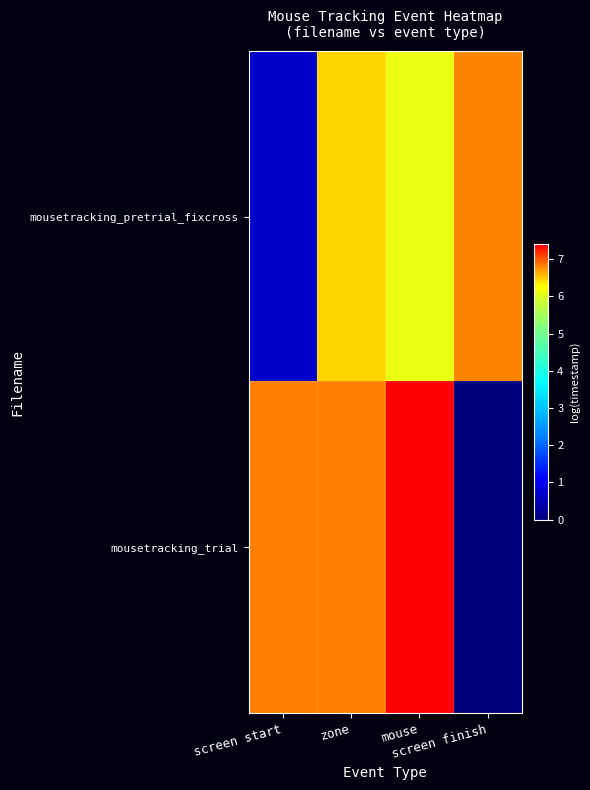

Which series has the widest spread of values?

mousetracking_trial